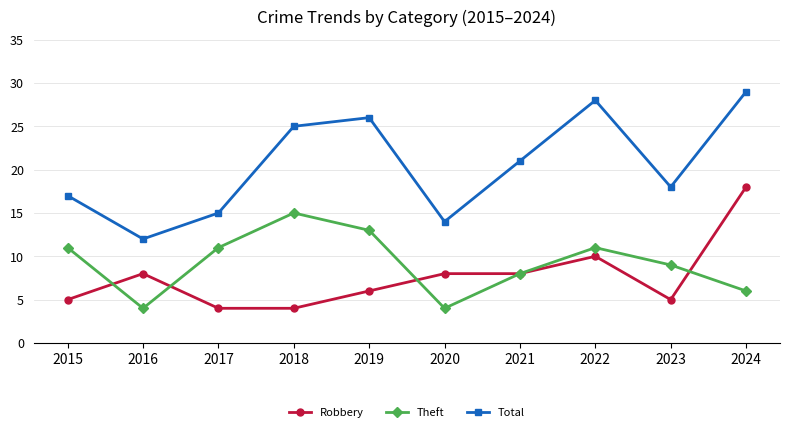

At which label does Total reach its peak?

2024